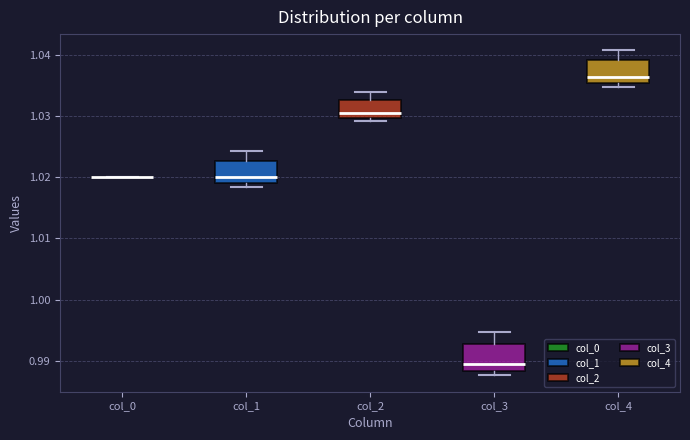

Reading left to right, transcribe this box plot: for each box, give where its median line is, the range the box spans, and where its two whiskers end, as read against the y-axis. The values are not printed on the chart, so give them approximately, as read against the axis.

col_0: box collapsed to a line at 1.020, whiskers 1.020 to 1.020
col_1: median 1.020, box 1.019 to 1.023, whiskers 1.018 to 1.024
col_2: median 1.030 (just above the box's lower edge), box 1.030 to 1.033, whiskers 1.029 to 1.034
col_3: median 0.989, box 0.988 to 0.993, whiskers 0.988 (just below the box's lower edge) to 0.995
col_4: median 1.036 (just above the box's lower edge), box 1.036 to 1.039, whiskers 1.035 to 1.041